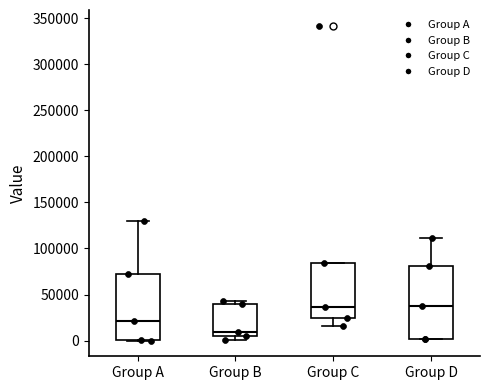

Reading left to right, transcribe this box plot: for each box, give where its median line is, the range the box spans, and where its two whiskers end, as read against the y-axis. The values are not printed on the chart, so give them approximately, as read against the axis.

Group A: median 20000, box 0 to 70000, whiskers 0 to 130000
Group B: median 10000, box 5000 to 40000, whiskers 0 to 40000 (just above the box's upper edge)
Group C: median 35000, box 25000 to 85000, whiskers 15000 to 85000
Group D: median 40000, box 0 to 80000, whiskers 0 to 110000